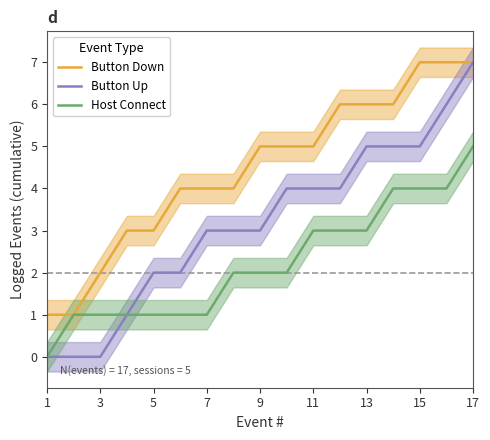

True or false: Button Down has more than 0 points higher than both neighbors.

False